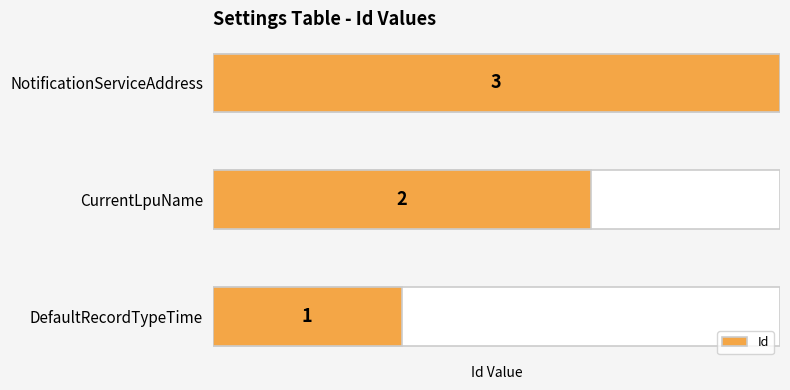

Which has a higher value, CurrentLpuName or DefaultRecordTypeTime?

CurrentLpuName